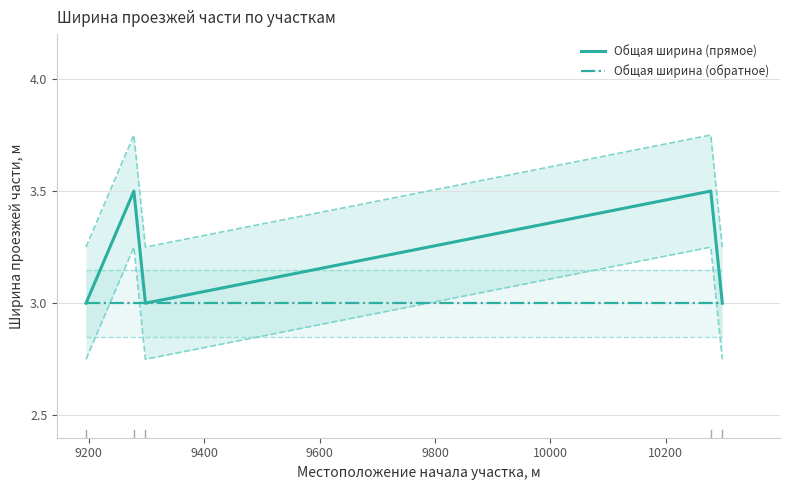

How many Общая ширина (прямое) values are between 3 and 4?

5